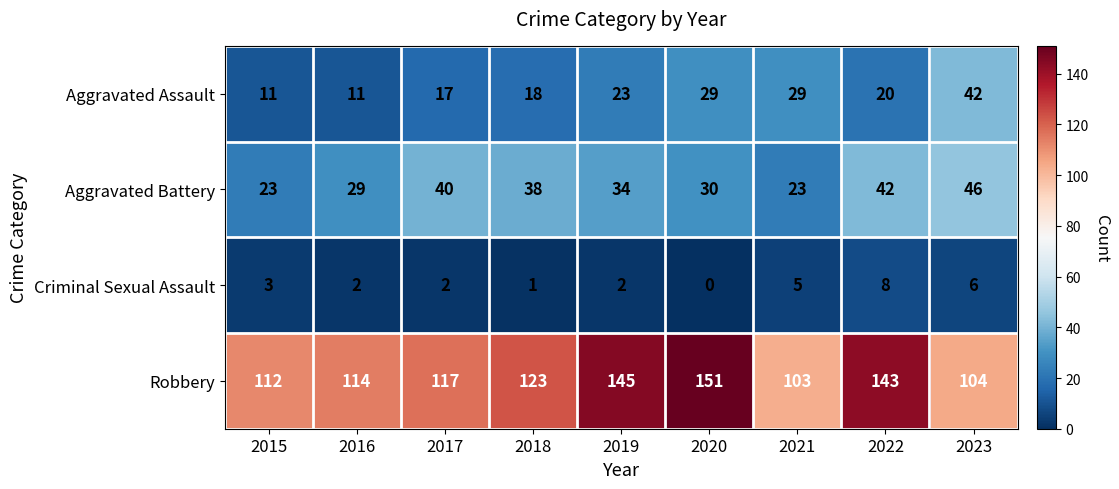

Which series changed the most between 2018 and 2022?

Robbery